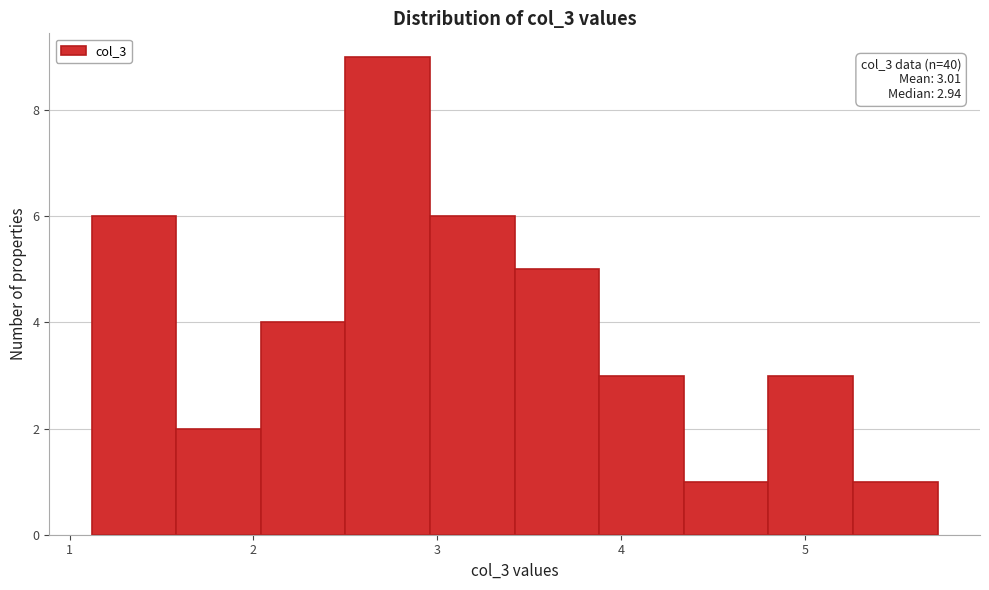

Which range on the x-axis has the tallest bar?

2.50 to 2.96